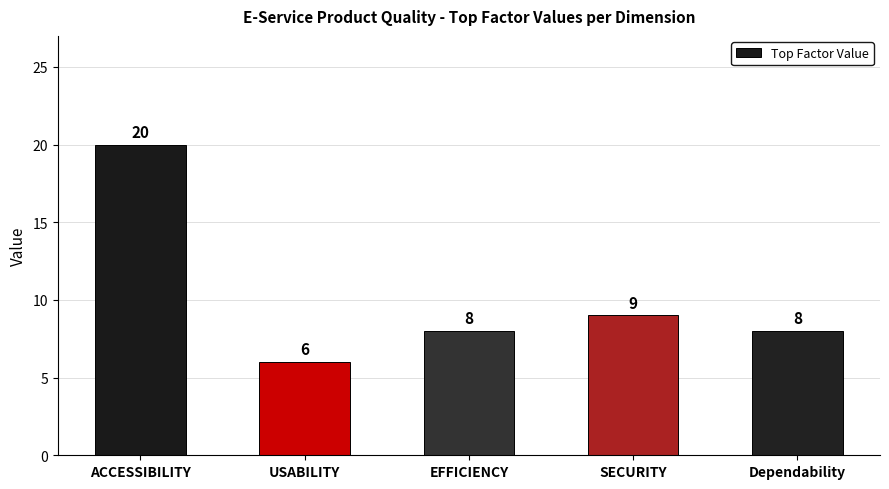

Reading left to right, list all the values displayed in this chart.

20	6	8	9	8